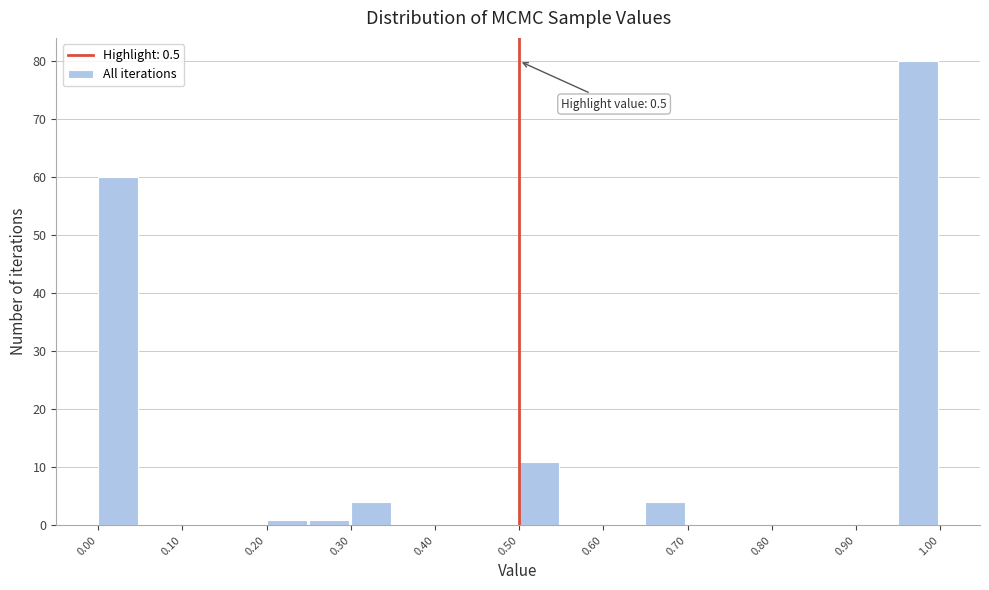

Over which range of the x-axis is the bar tallest?

0.95 to 1.00